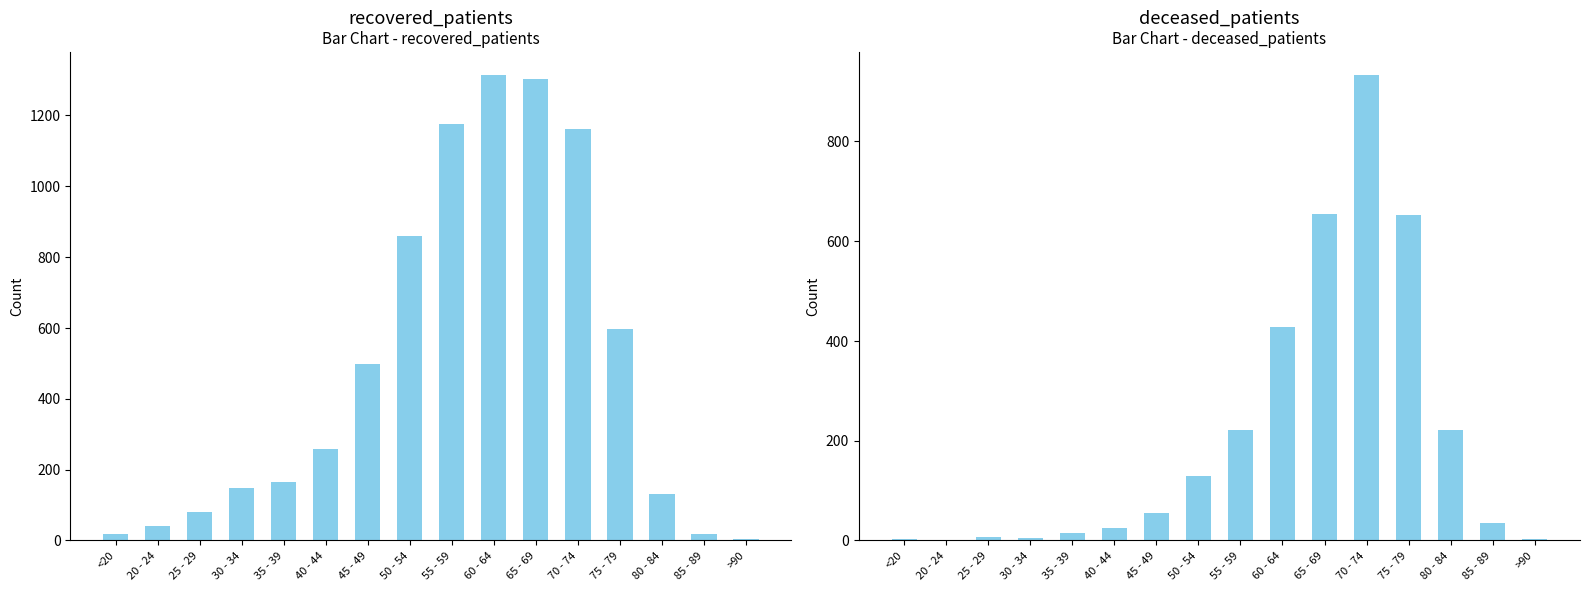

Which series has the widest spread of values?

recovered_patients